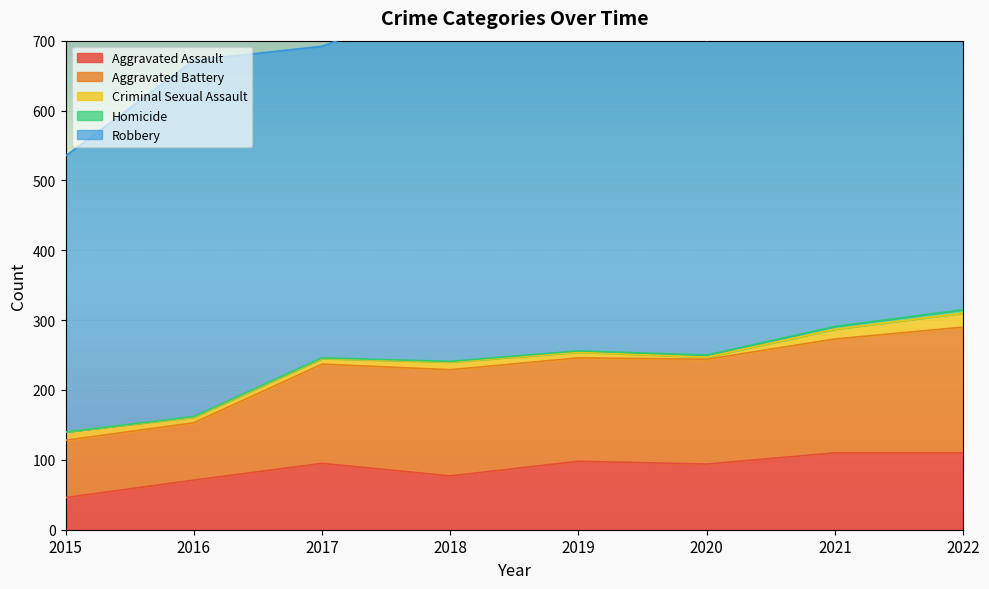

Between 2015 and 2021, which is larger?

2021